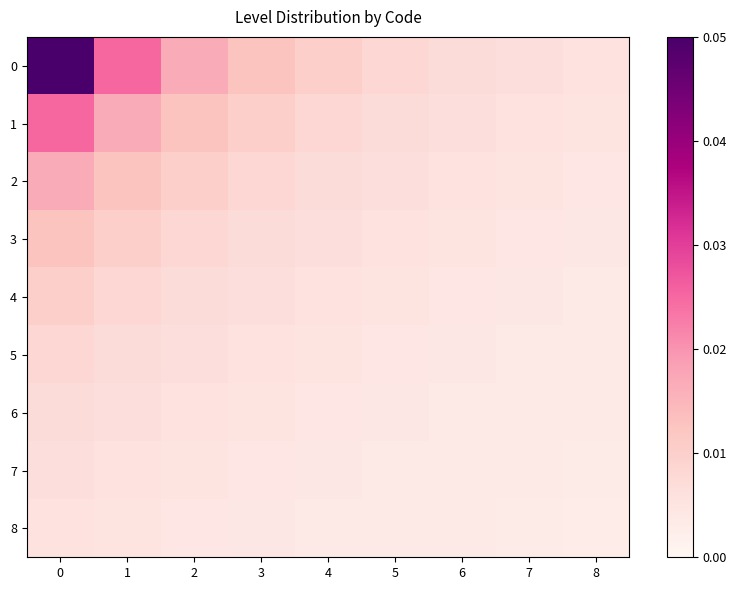

What is the greatest value displayed?

0.1